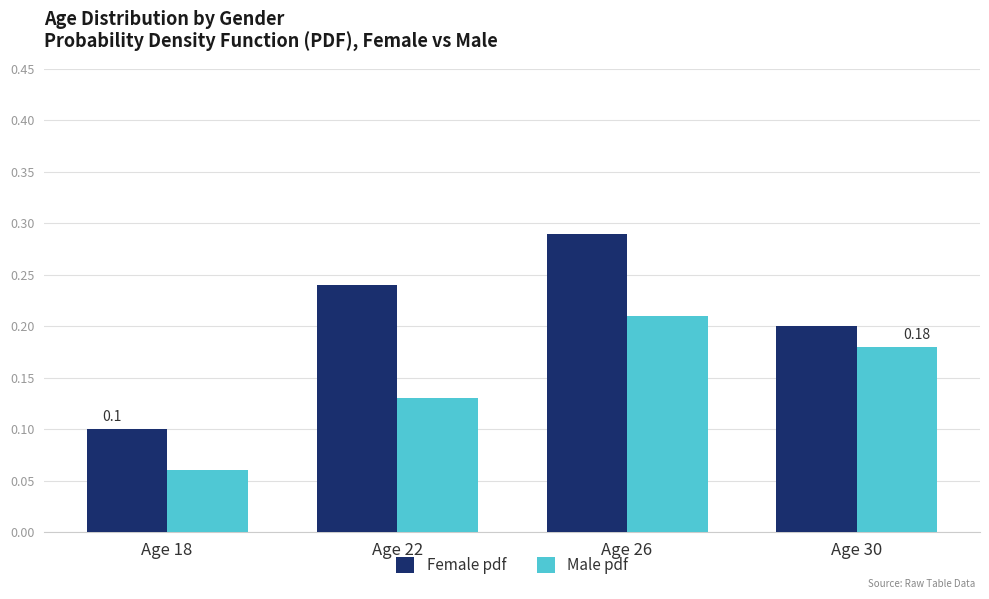

Between Age 18 and Age 22, which series saw the biggest shift?

Female pdf